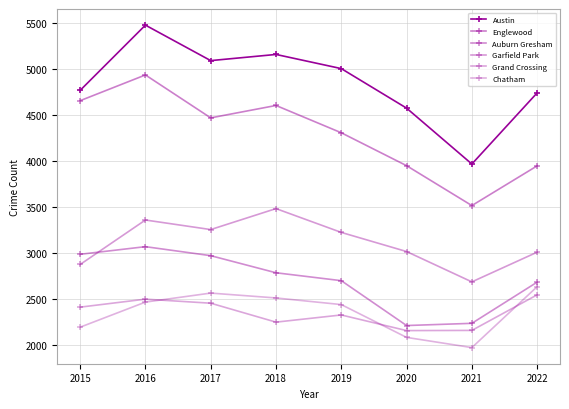

Which series has the largest total across all categories?

Austin